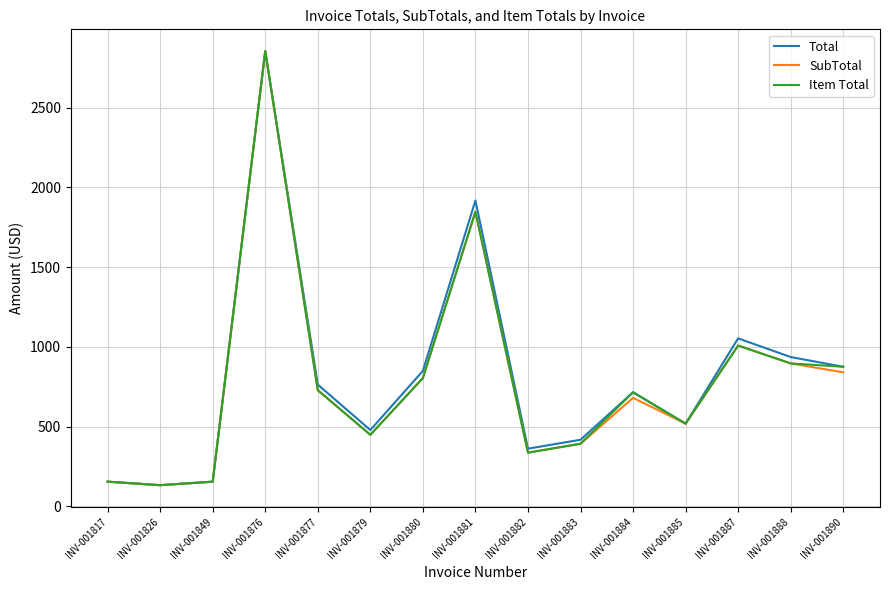

True or false: Item Total has a value of 804 at INV-001880.

True